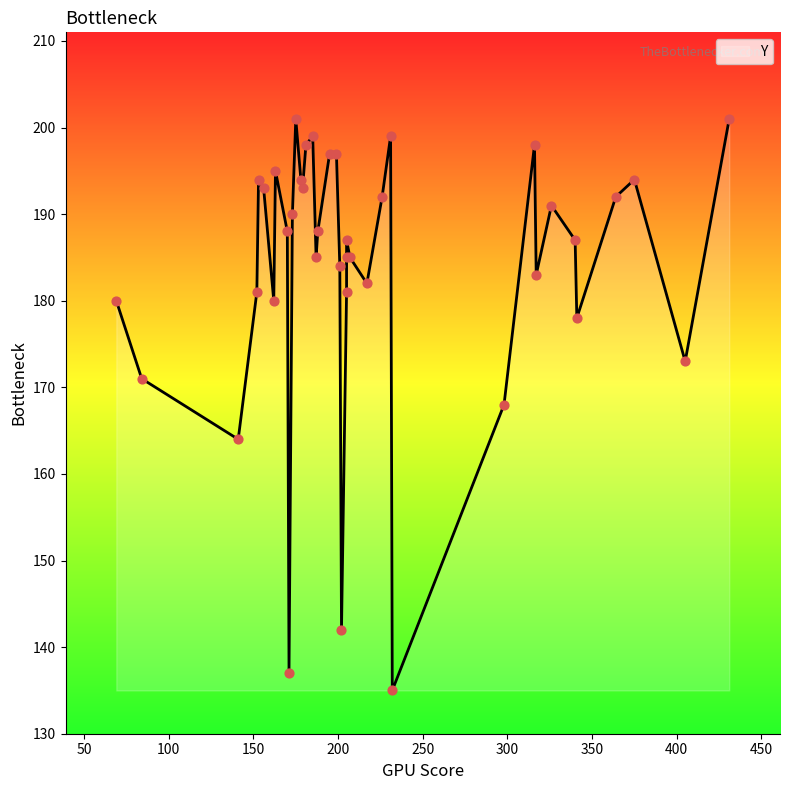

Which has a higher value, 39 or 14?

39